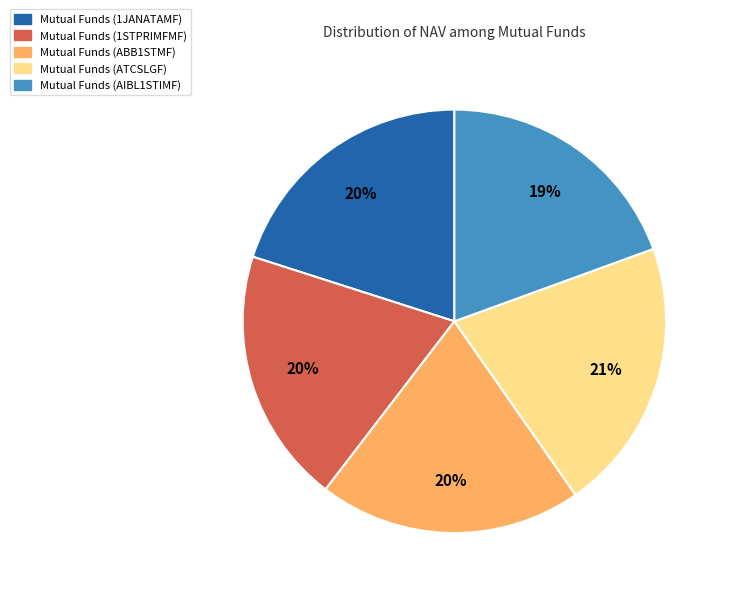

Between Mutual Funds (1STPRIMFMF) and Mutual Funds (ATCSLGF), which is larger?

Mutual Funds (ATCSLGF)